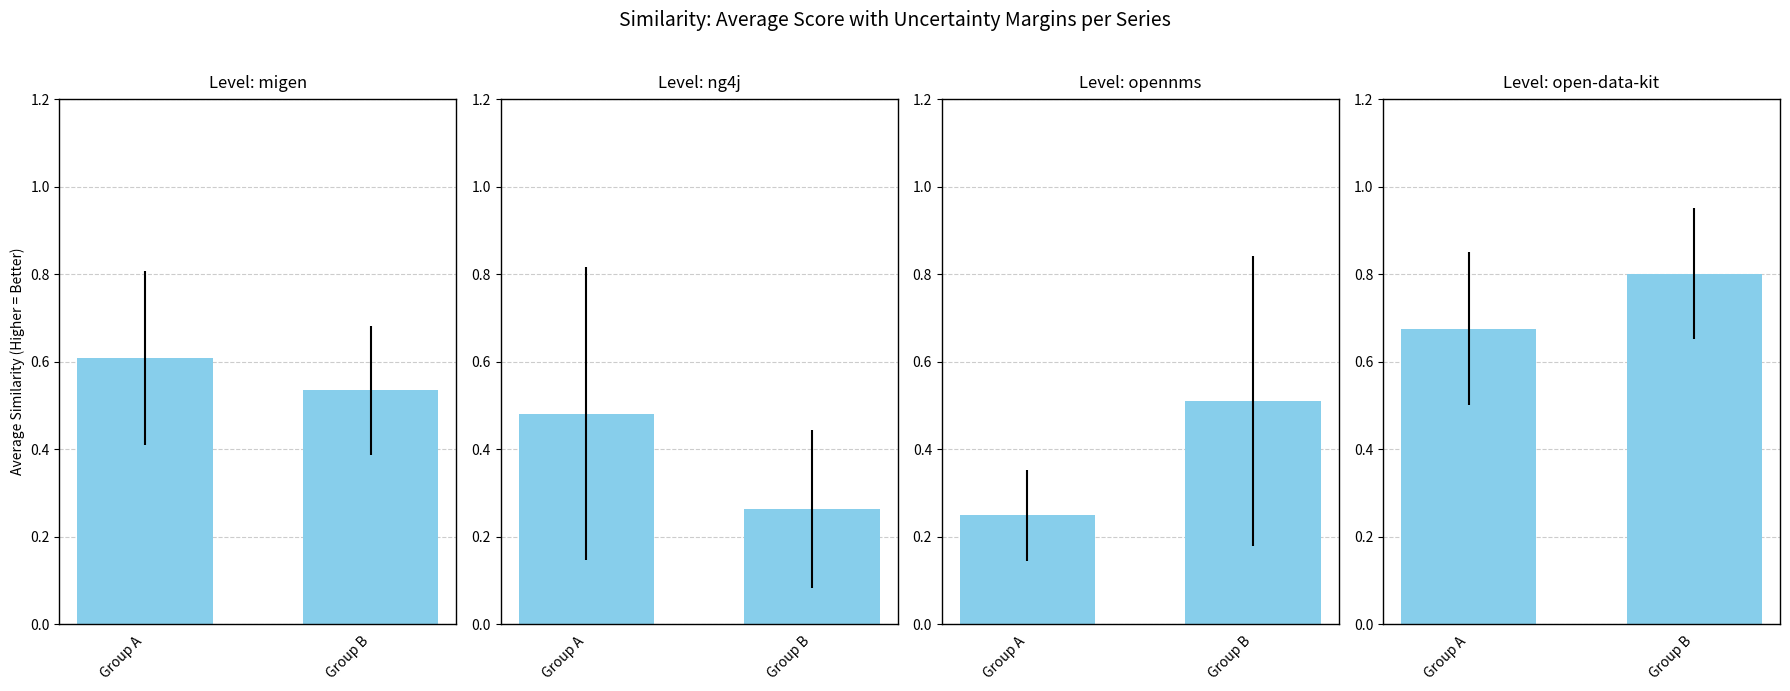

What is the average value of the opennms.csv series?

0.4